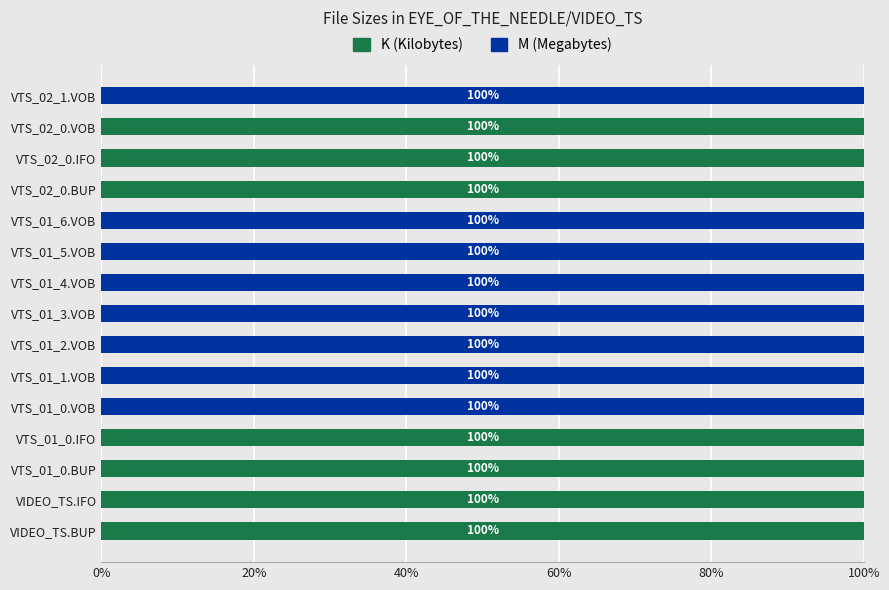

What is the total value across all series at VTS_02_0.IFO?

100